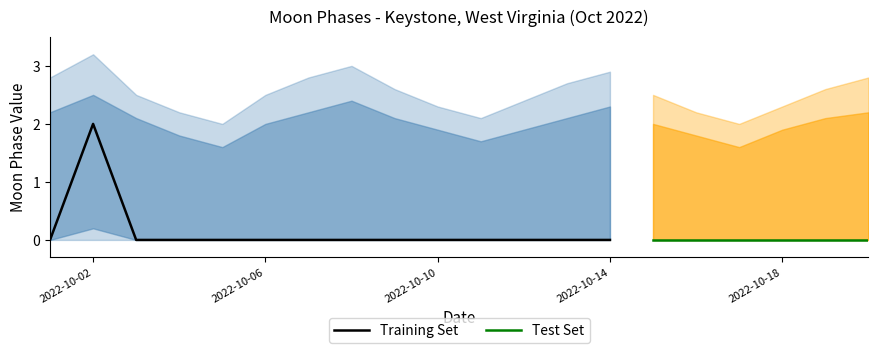

What is the difference between the maximum and minimum values in the upper_95 series?

1.2